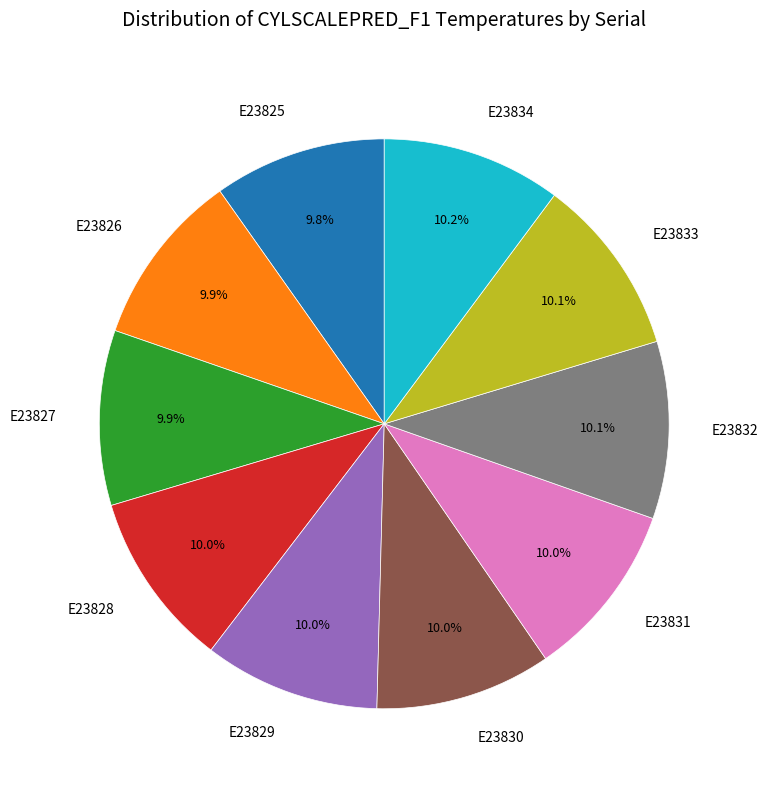

Is E23832 the majority of the pie?

No